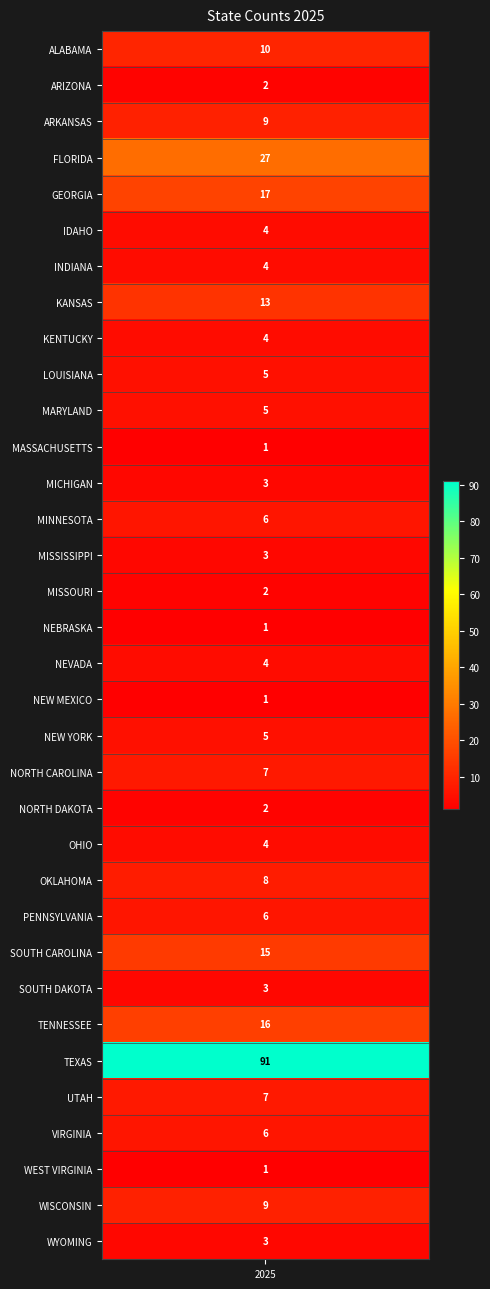

What value does the data have at 14?

3